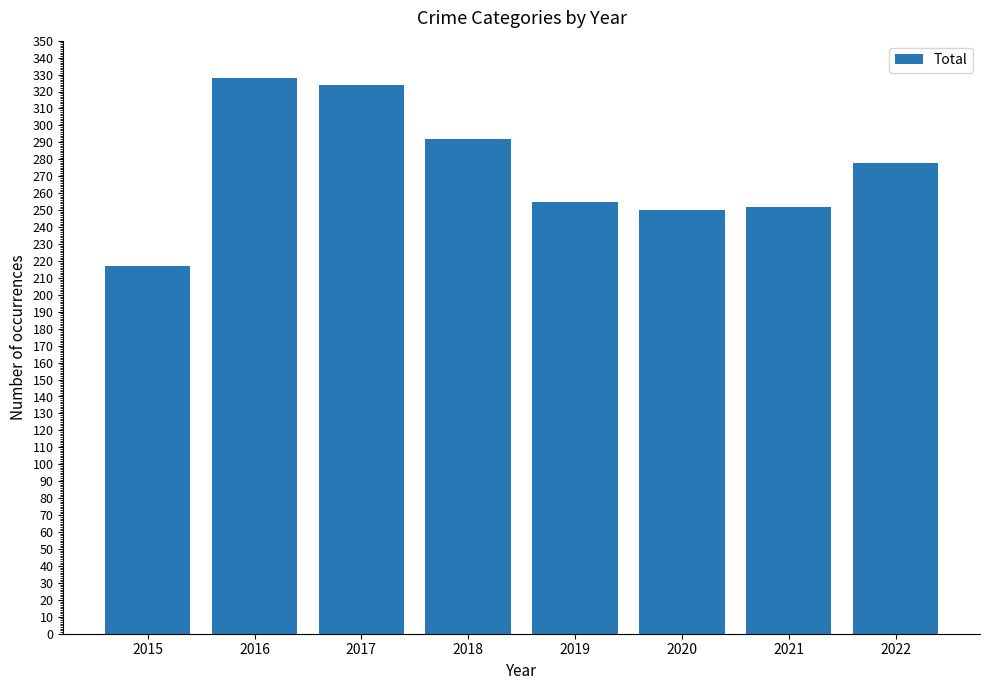

Reading left to right, list all the values displayed in this chart.

2015=217	2016=328	2017=324	2018=292	2019=255	2020=250	2021=252	2022=278